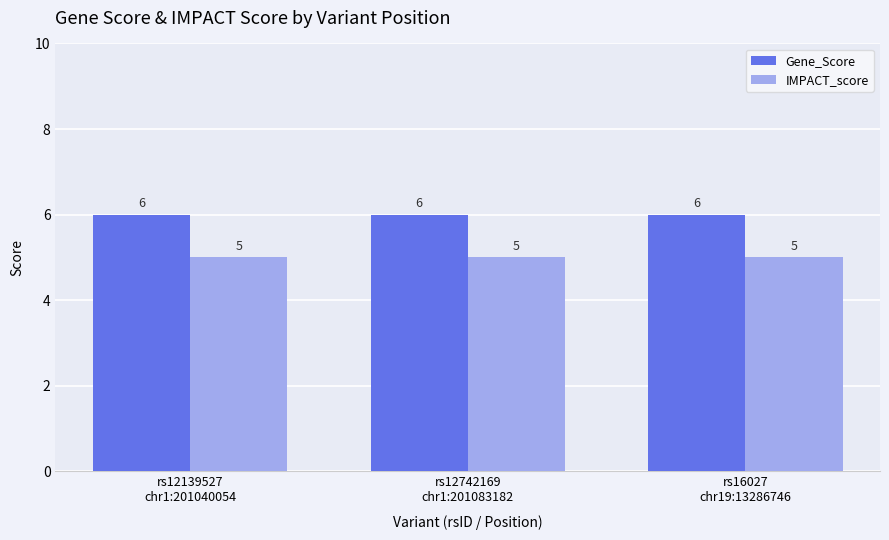

How many data points does each series have?

3